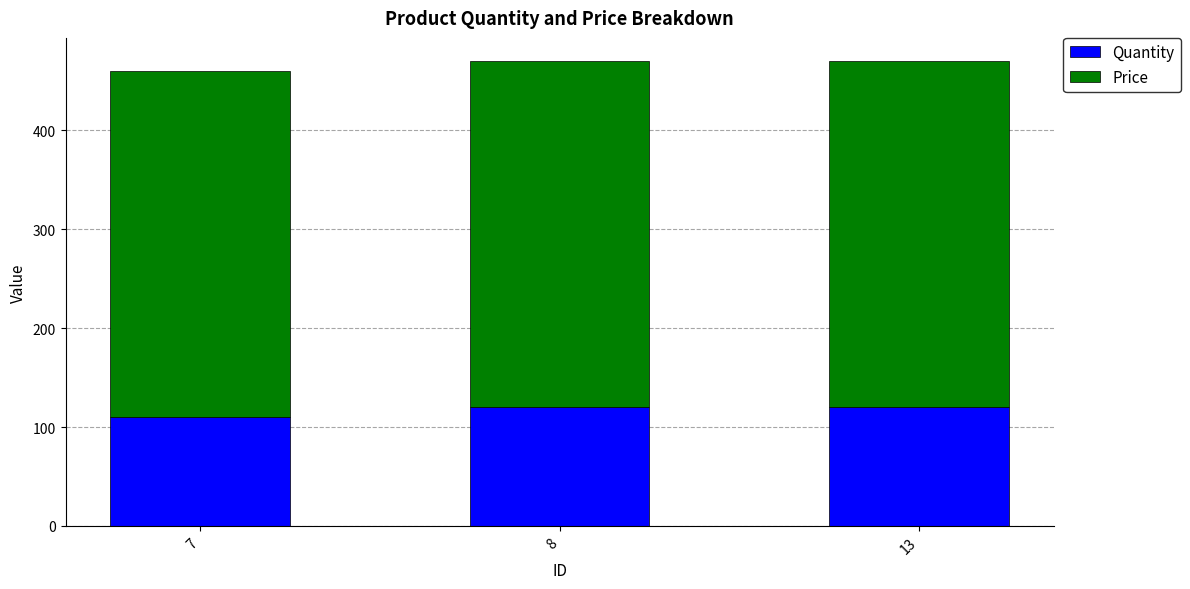

Reading left to right, transcribe the values for Quantity.

110	120	120